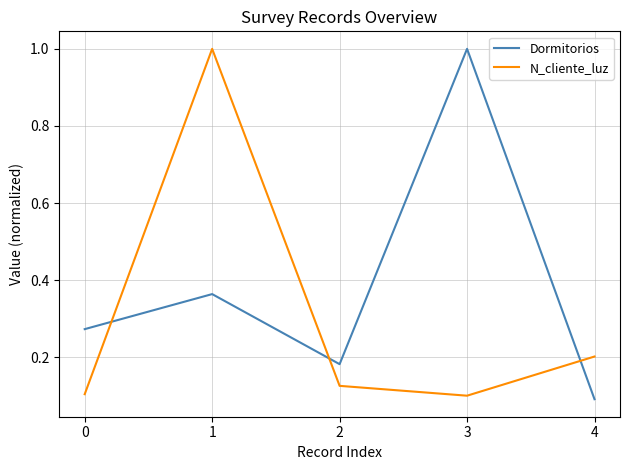

How many lines are shown in the chart?

2